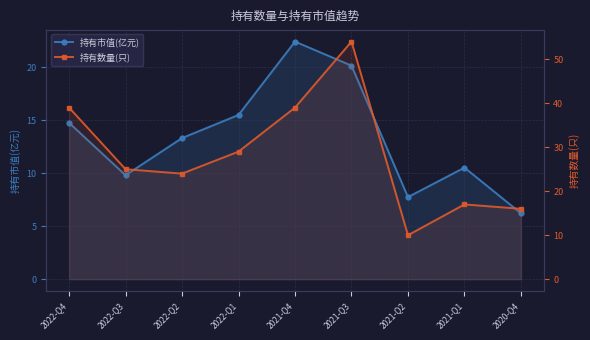

Which category has the lowest value in the 持有数量(只) series?

2021-Q2